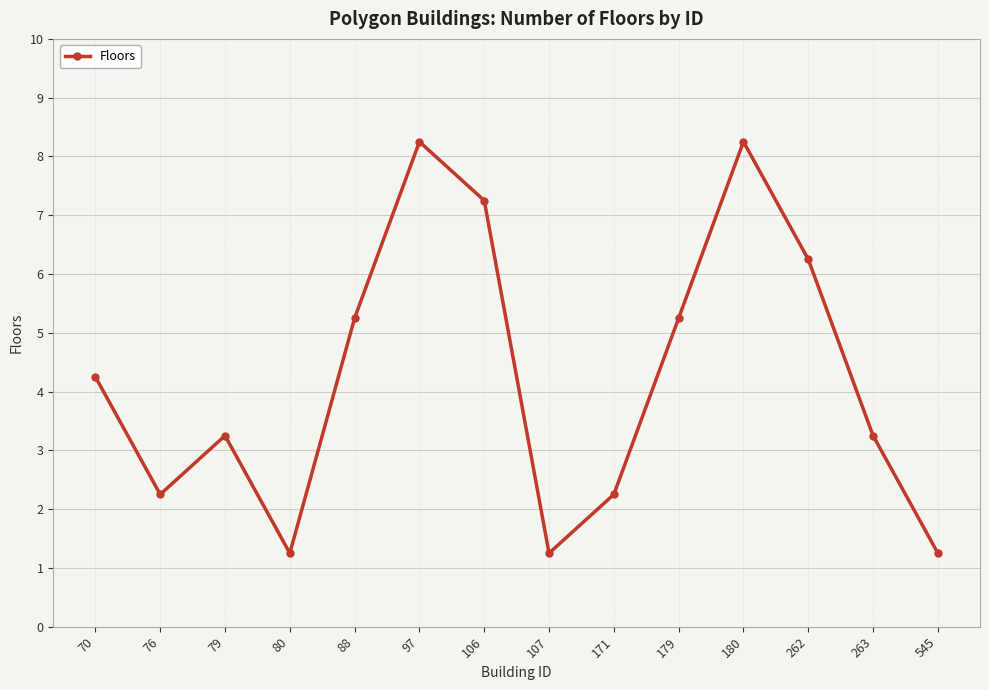

How many points are lower than both their immediate neighbors (excluding endpoints)?

3